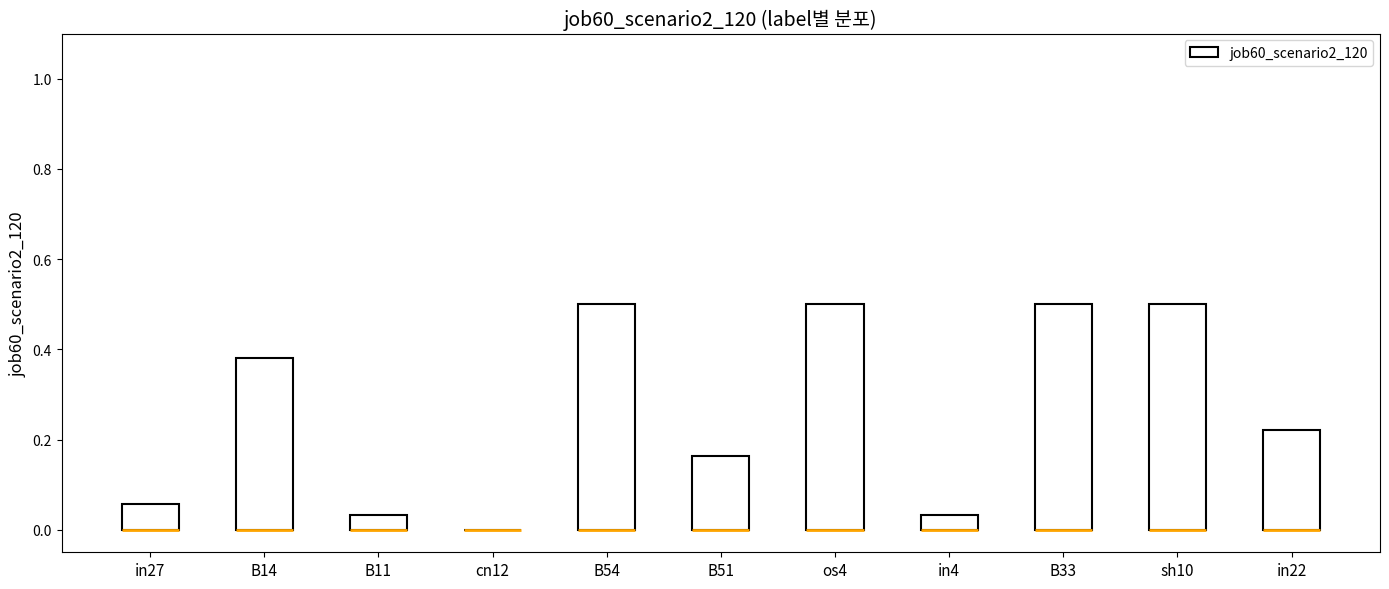

What is the label of the 7th bar from the left?

os4